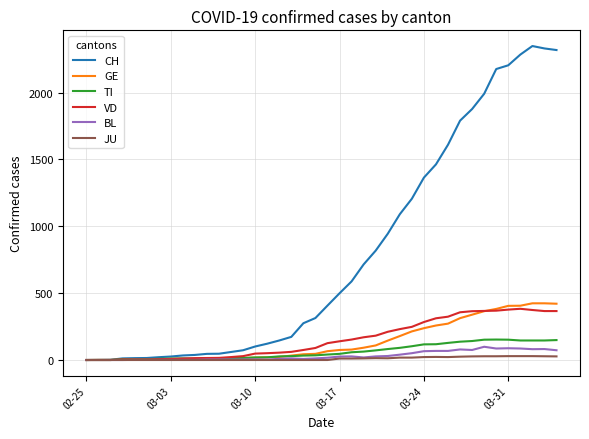

What is the maximum value shown in the chart?

2348